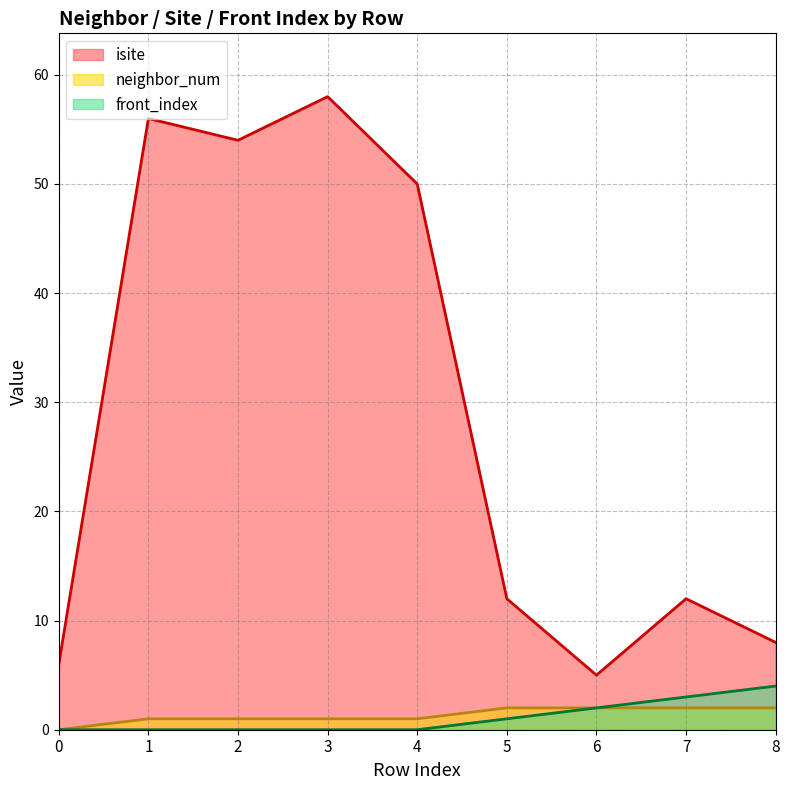

Which label corresponds to the largest value in the chart?

3